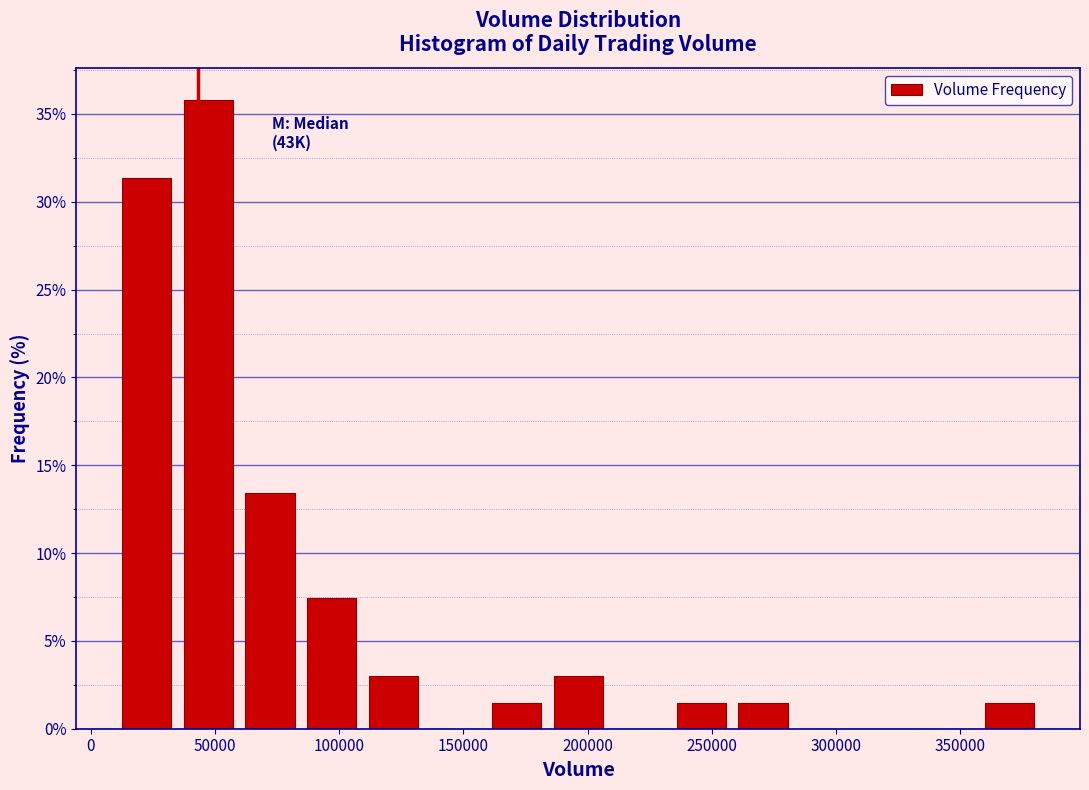

Over which range of the x-axis is the bar tallest?

35000 to 60000